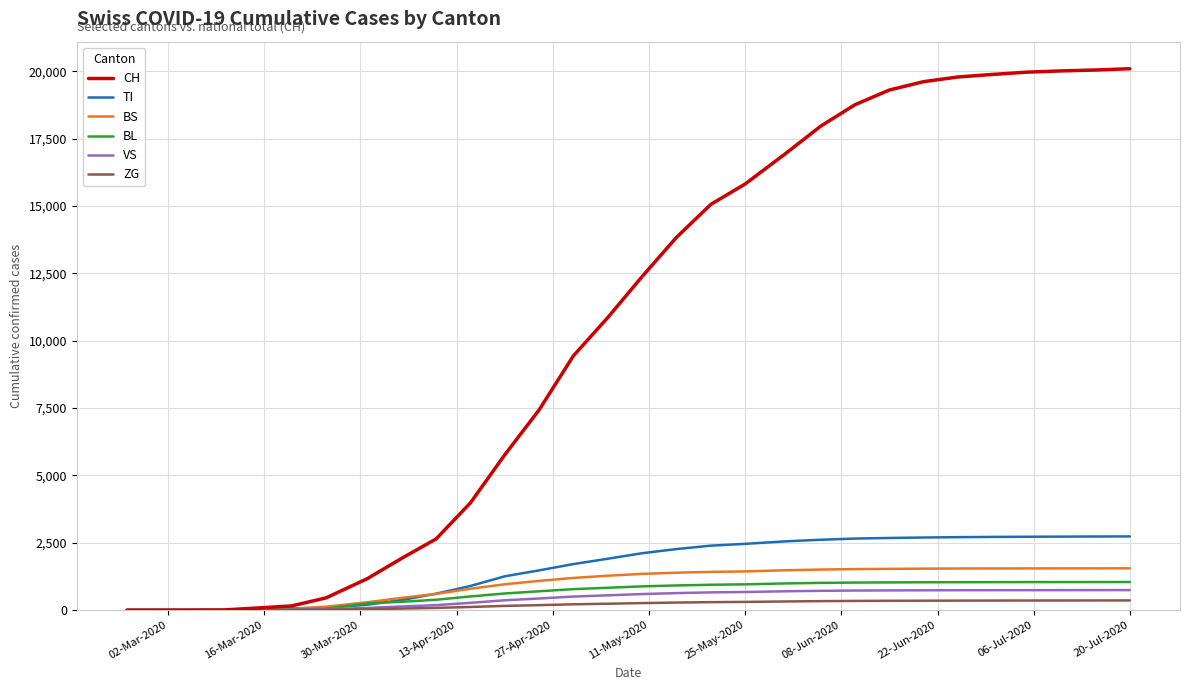

Which series has the largest total across all categories?

CH